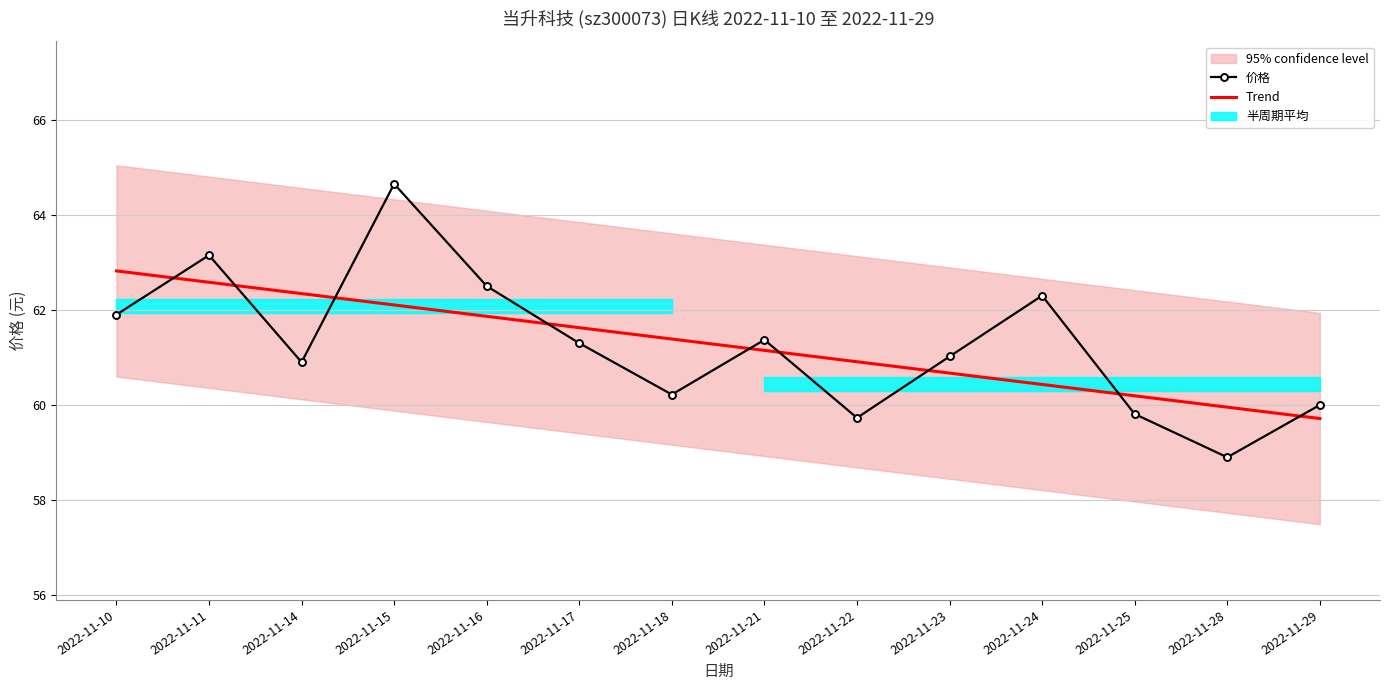

Where do 价格 and Trend first cross each other?

2022-11-10 and 2022-11-11